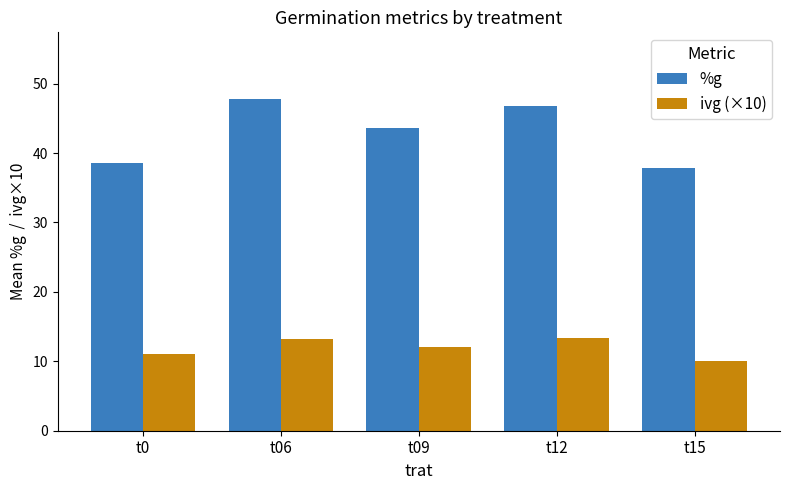

What is the total value across all series at t09?

55.7